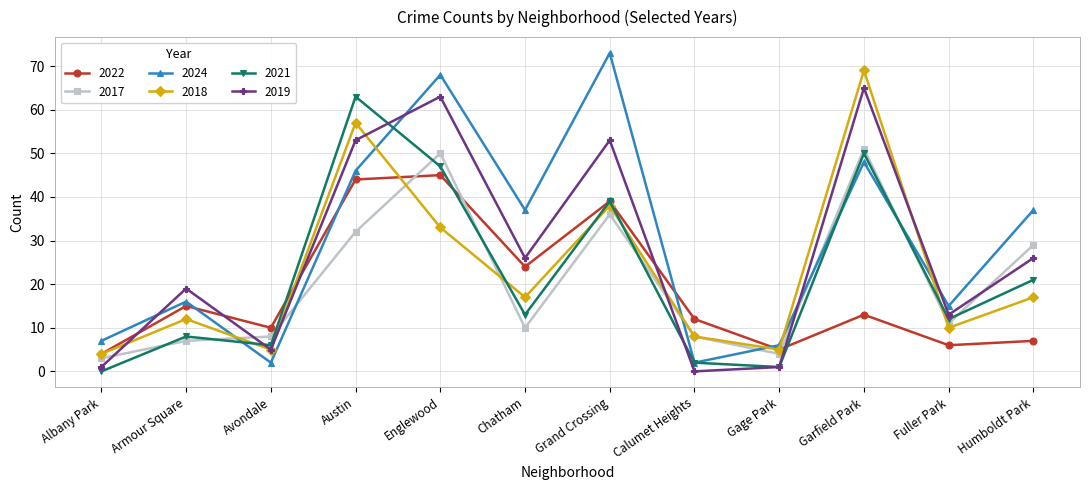

Reading left to right, what are all the values shown in this chart?

2022: 4	15	10	44	45	24	39	12	5	13	6	7
2017: 3	7	8	32	50	10	36	8	4	51	11	29
2024: 7	16	2	46	68	37	73	2	6	48	15	37
2018: 4	12	5	57	33	17	38	8	5	69	10	17
2021: 0	8	6	63	47	13	39	2	1	50	12	21
2019: 1	19	5	53	63	26	53	0	1	65	13	26